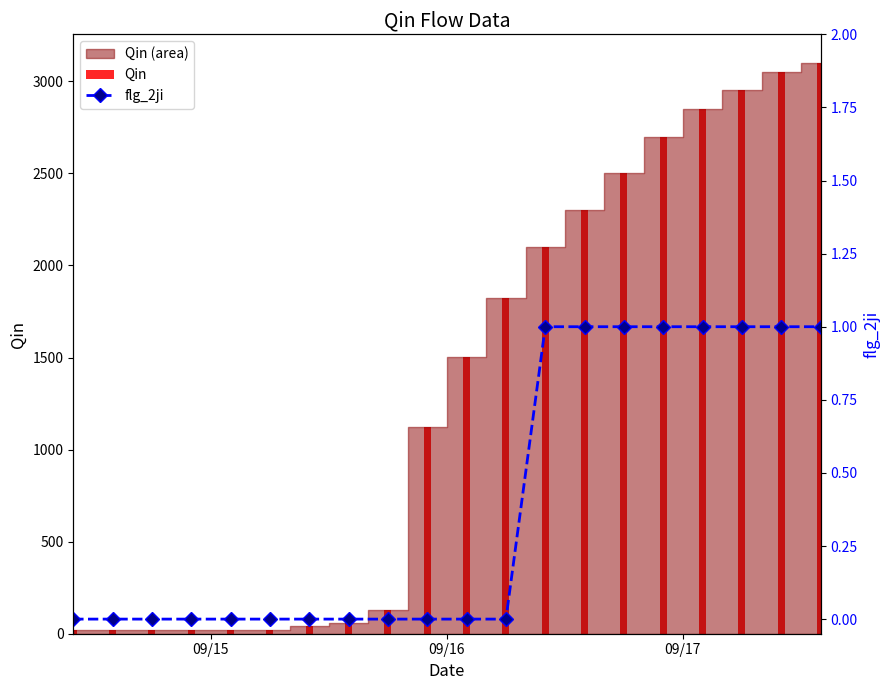

How many categories are shown in the chart?

20